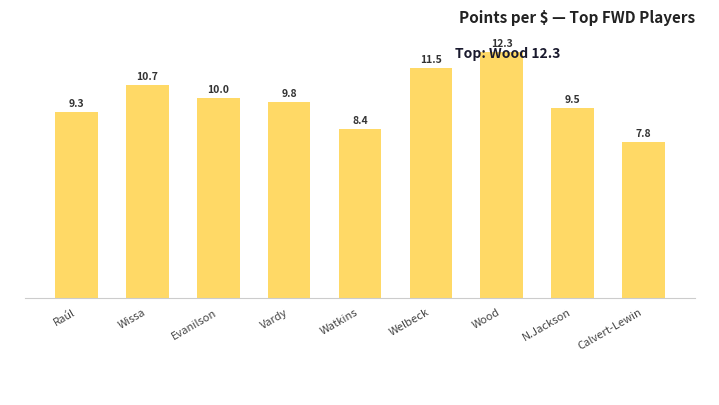

What is the change in value from Raúl to Evanilson?

+0.7